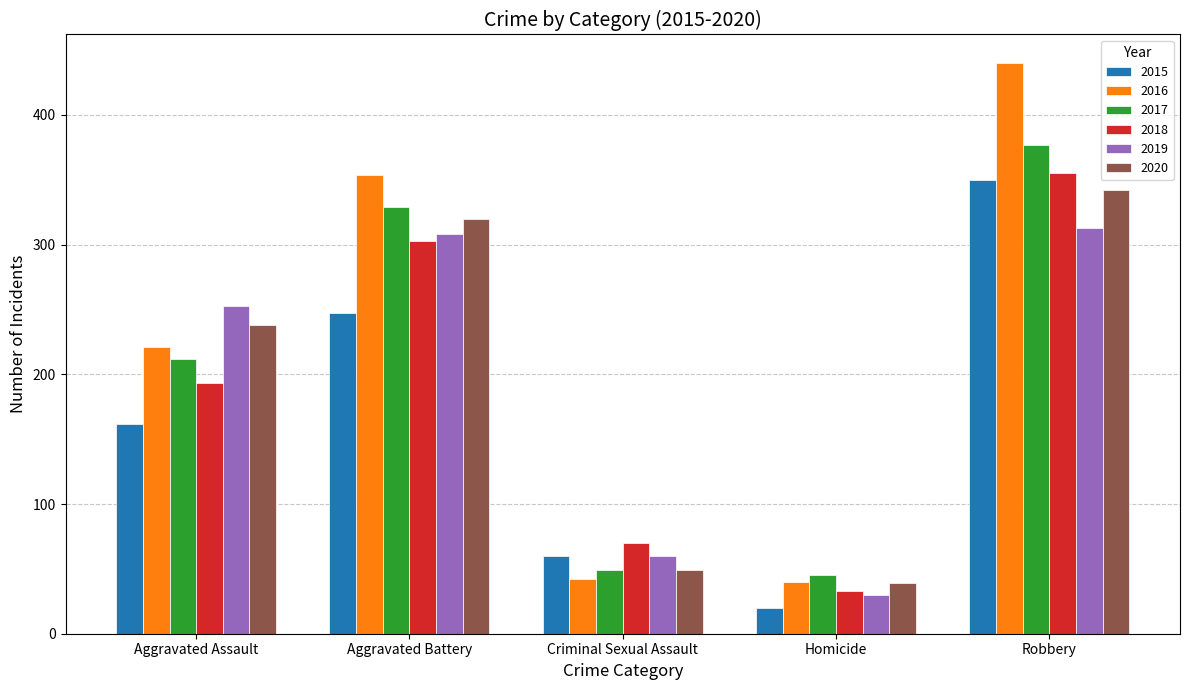

What position from the left is Criminal Sexual Assault?

3